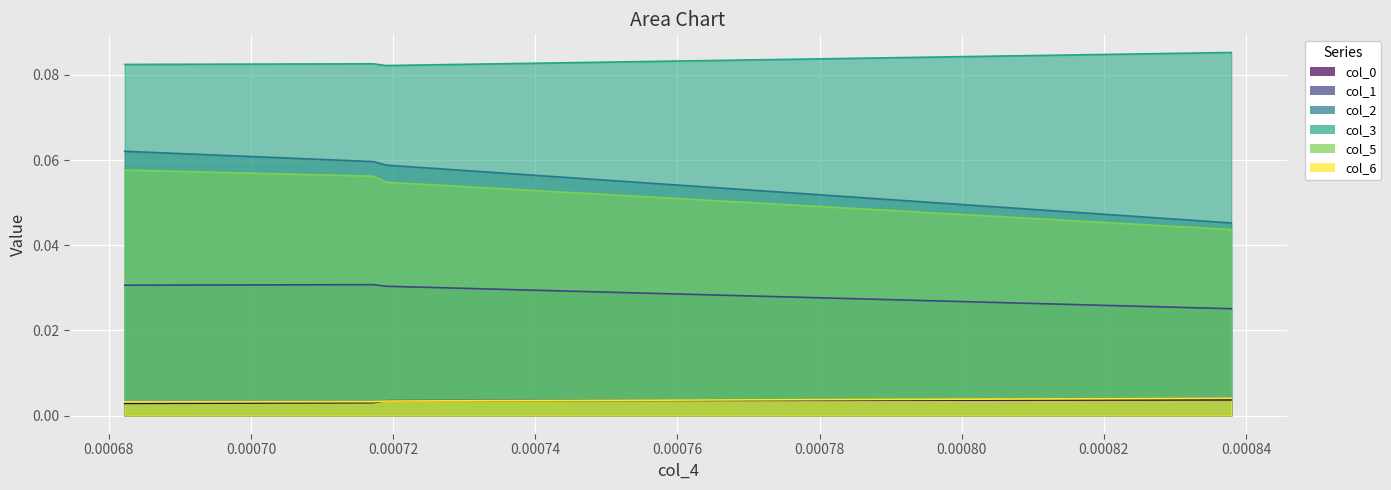

At which category does the chart reach its peak across all series?

0.0008379037080545519